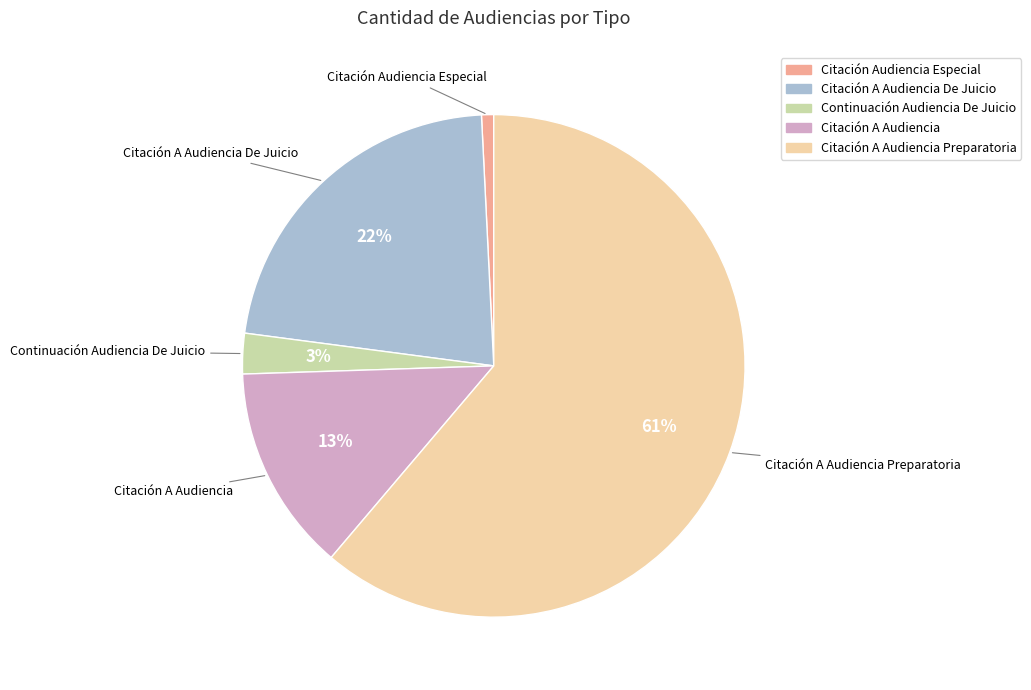

True or false: Citación A Audiencia De Juicio accounts for 29% of the total.

False